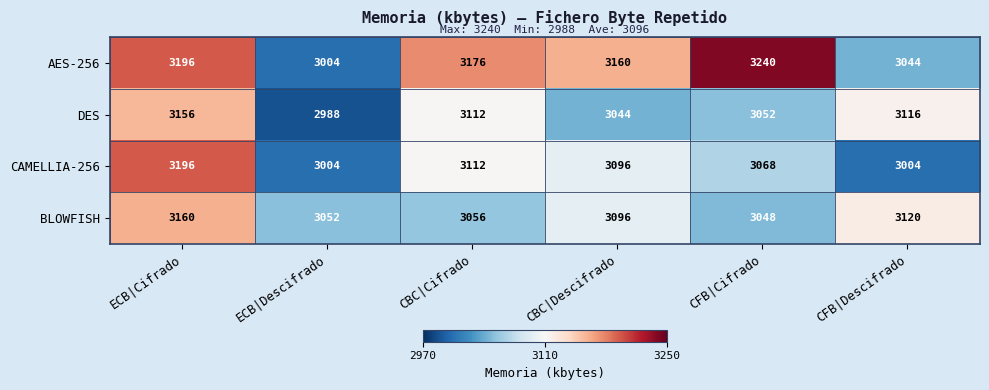

What is the maximum value shown in the chart?

3240